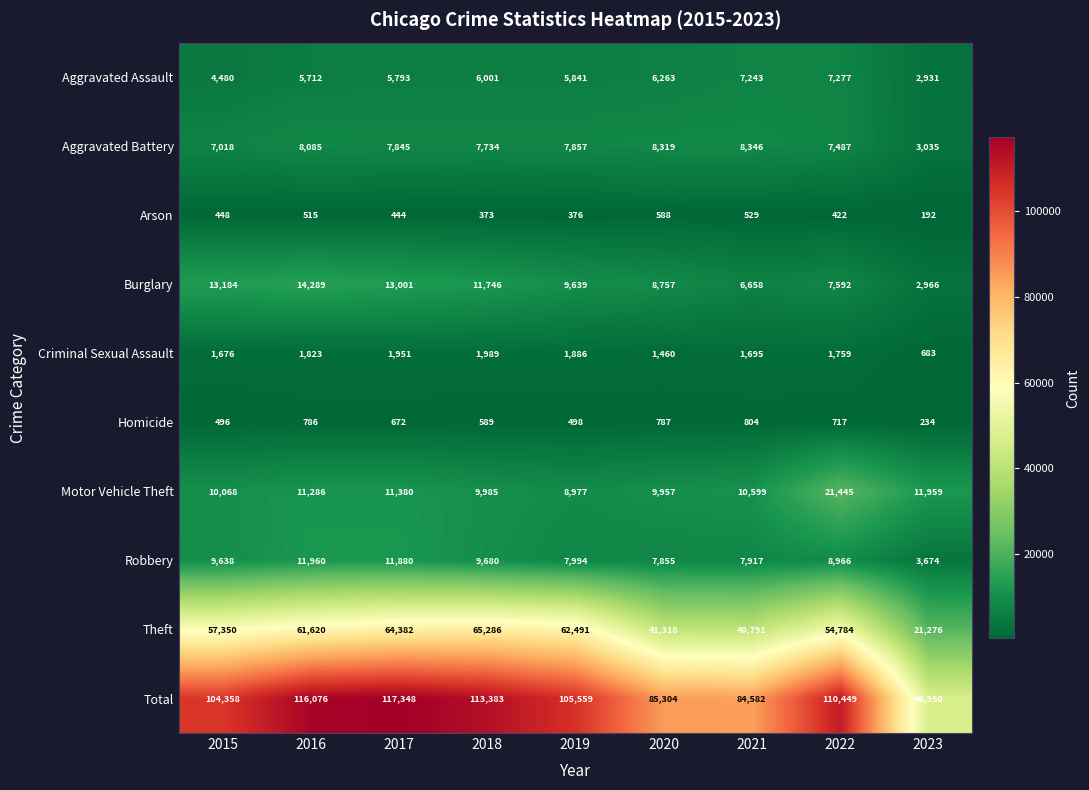

At 2015, list the series in order from smallest to largest.

Arson, Homicide, Criminal Sexual Assault, Aggravated Assault, Aggravated Battery, Robbery, Motor Vehicle Theft, Burglary, Theft, Total